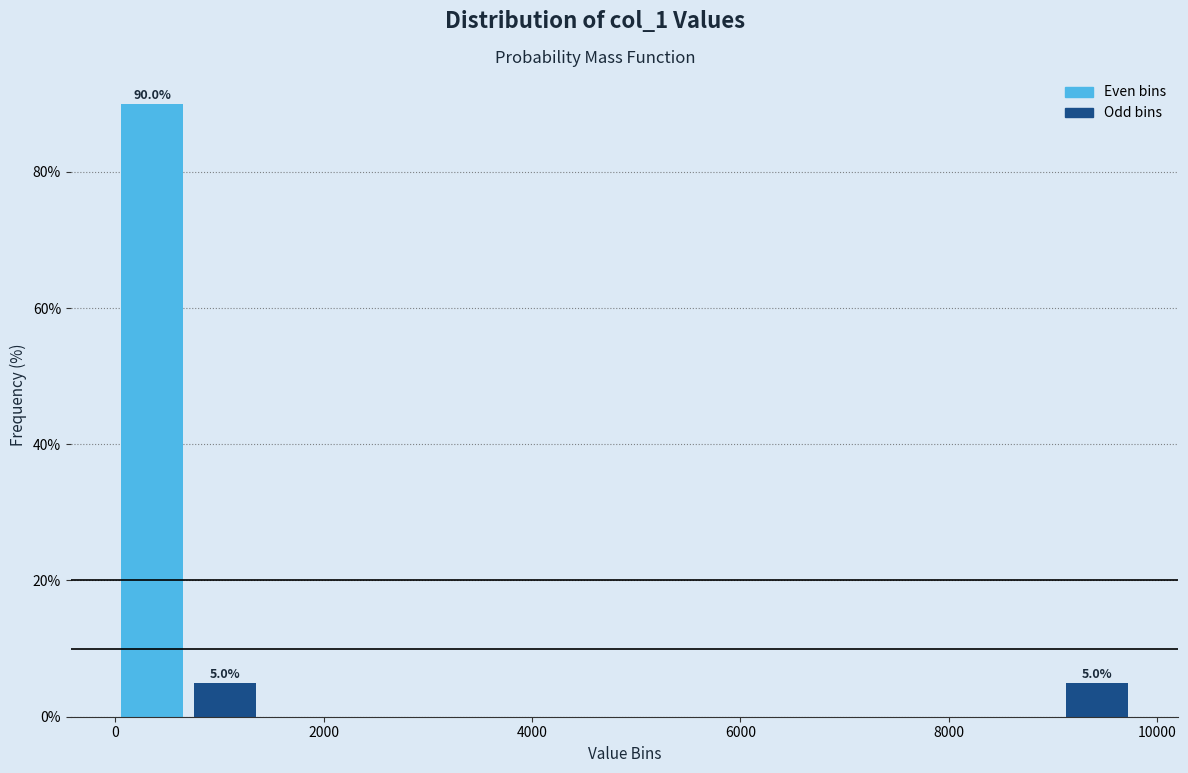

Read against the x-axis, roughly where is the centre of the tallest bar?

400